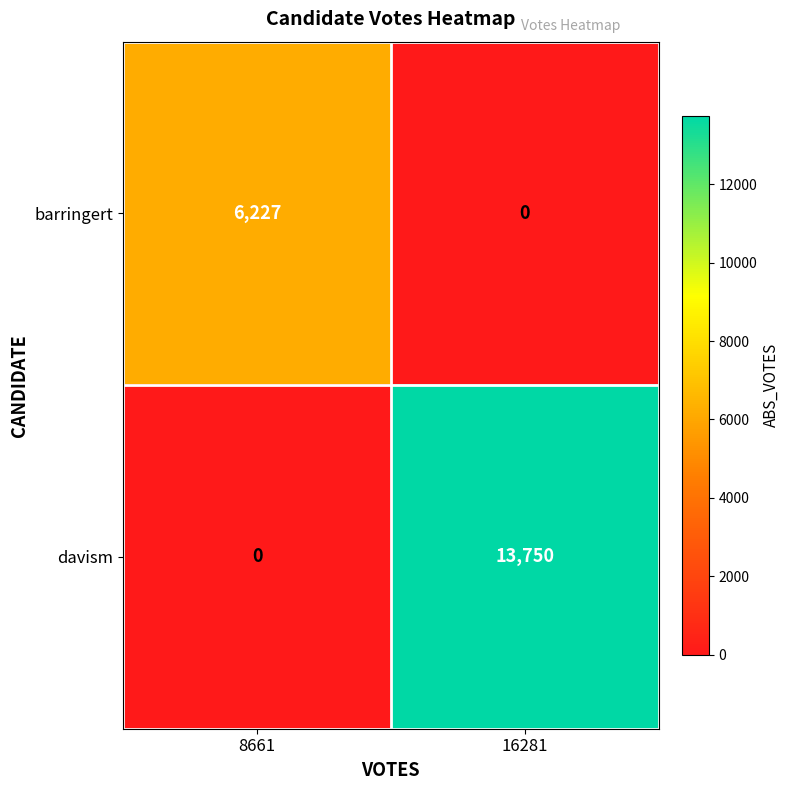

What is the sum of the barringert values at 16281 and 8661?

6227